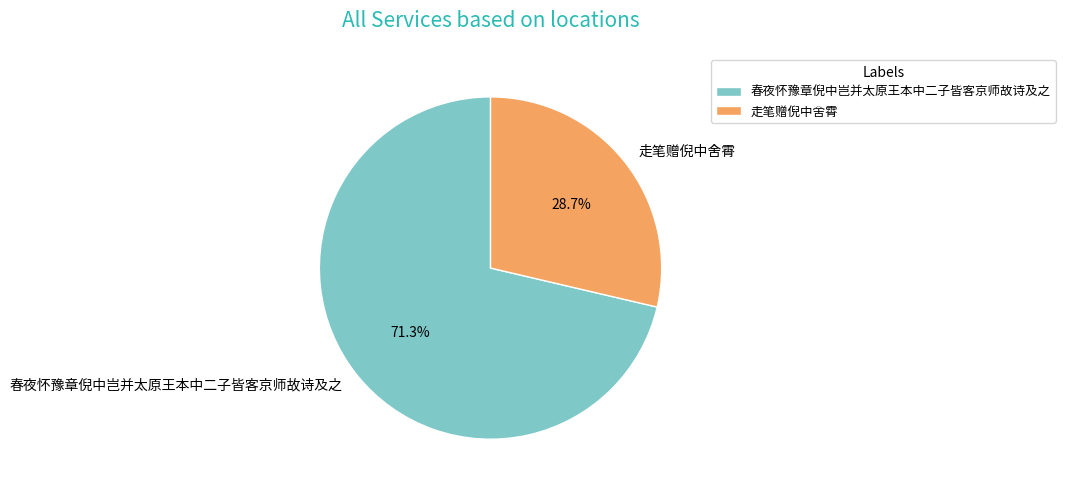

To the nearest percent, what is the difference between the largest and smallest slice percentages?

43%